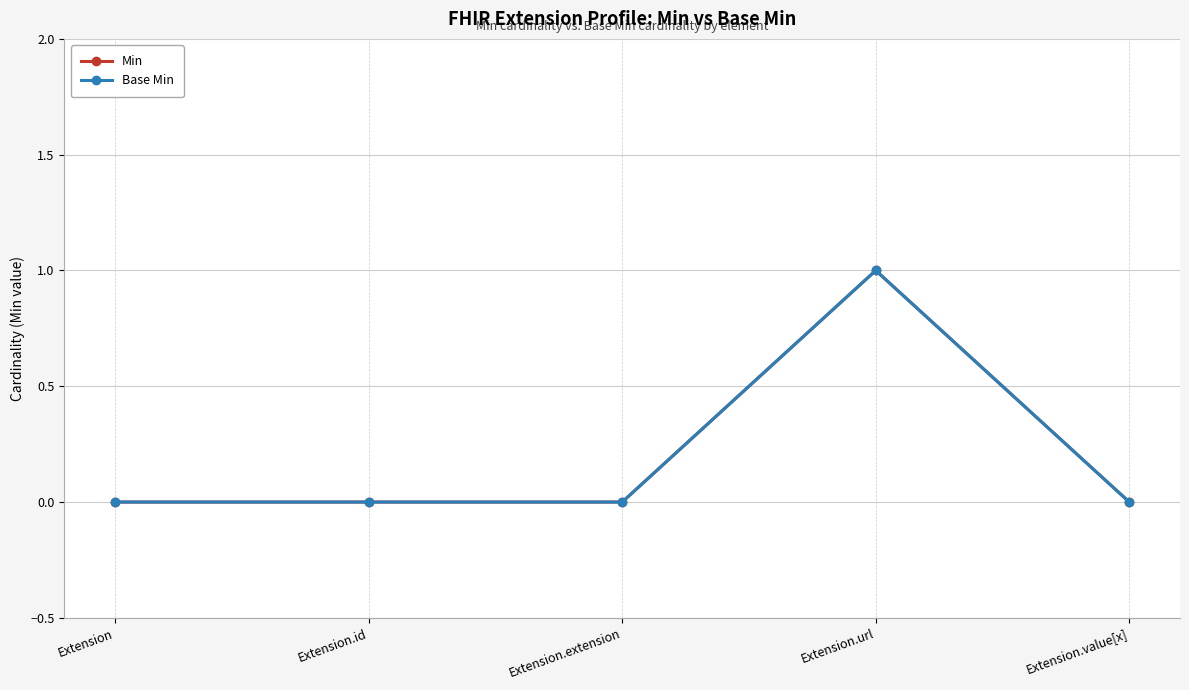

Reading left to right, list all the values displayed in this chart.

Min: Extension=0	Extension.id=0	Extension.extension=0	Extension.url=1	Extension.value[x]=0
Base Min: Extension=0	Extension.id=0	Extension.extension=0	Extension.url=1	Extension.value[x]=0